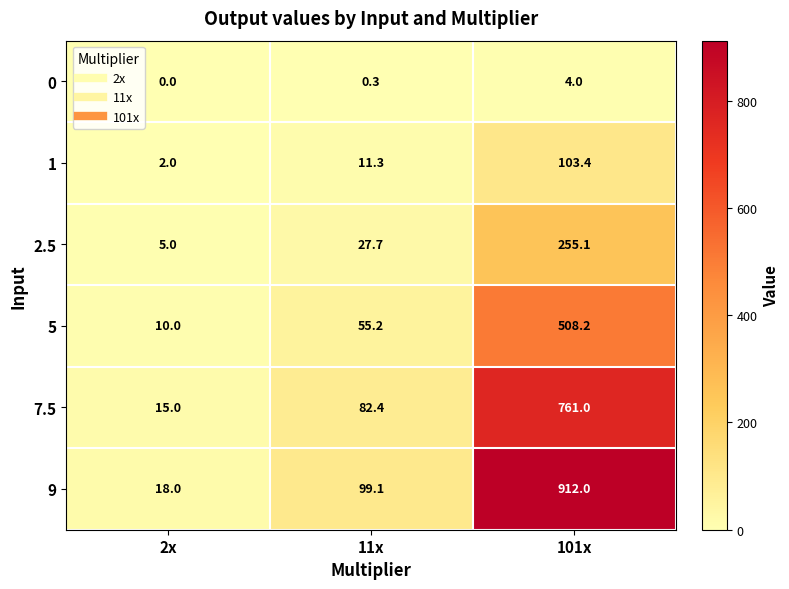

What value does the 1 series have at 11x?

11.3